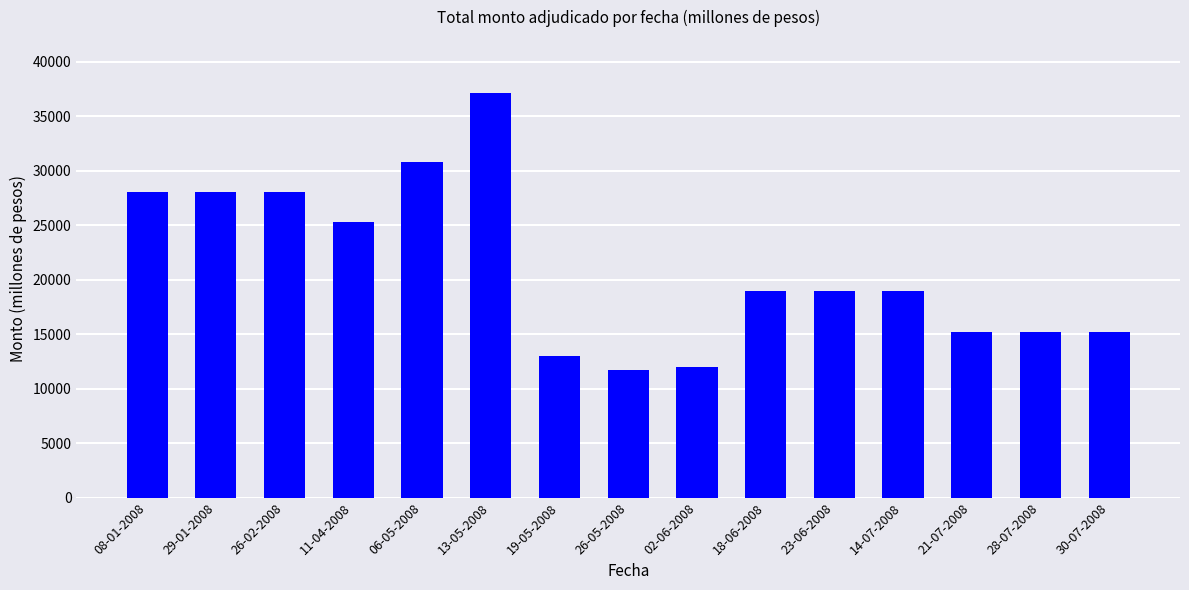

What is the minimum value shown in the chart?

11700